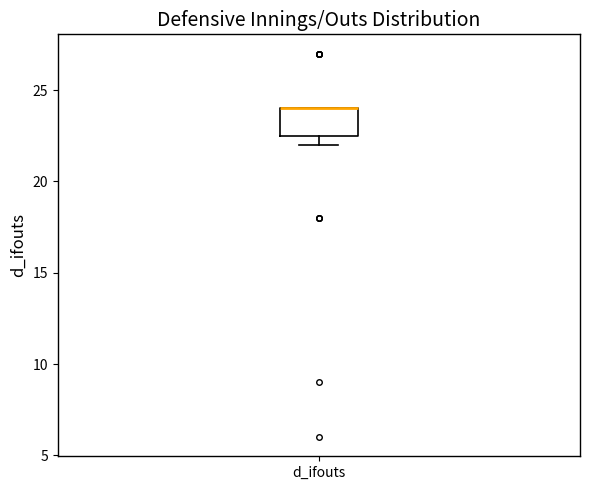

Where is the upper edge of the box for d_ifouts on the y-axis? The values are not printed on the chart, so give them approximately, as read against the axis.

24.0